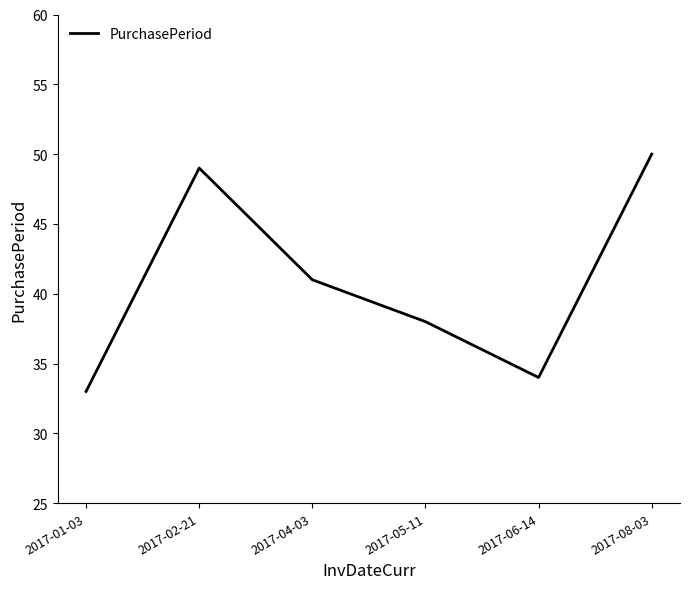

List the labels in order of value, largest first.

2017-08-03, 2017-02-21, 2017-04-03, 2017-05-11, 2017-06-14, 2017-01-03